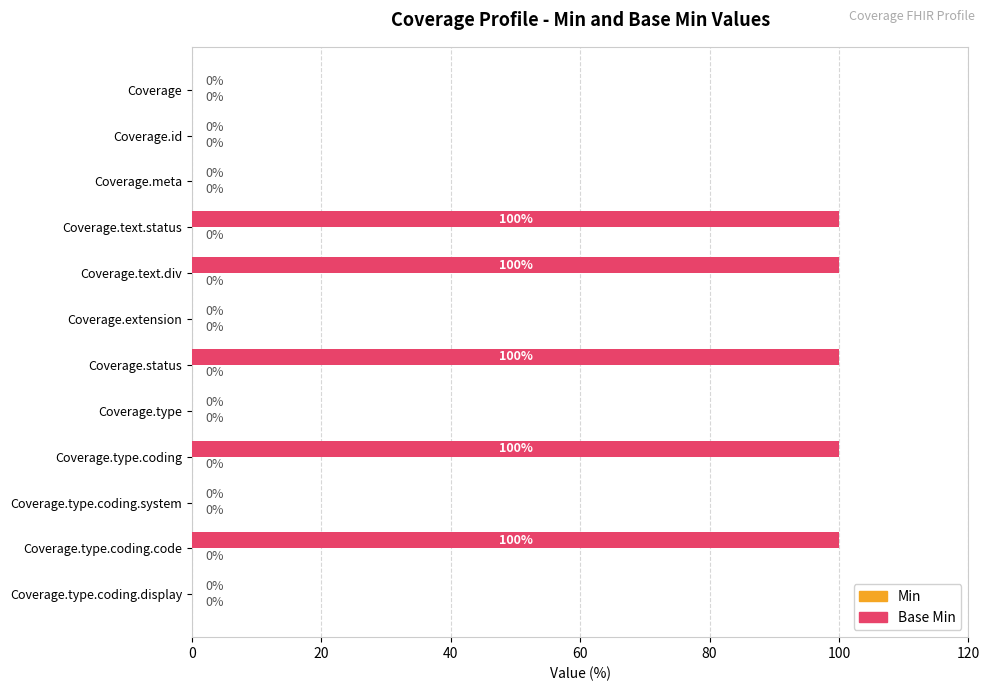

What is the sum of all values?

500